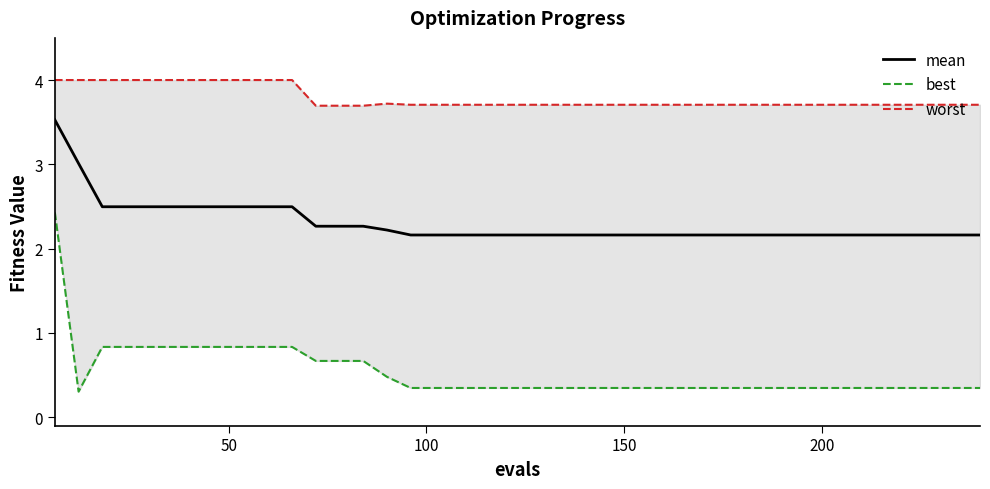

List the series in order of their overall mean, highest first.

worst, mean, best